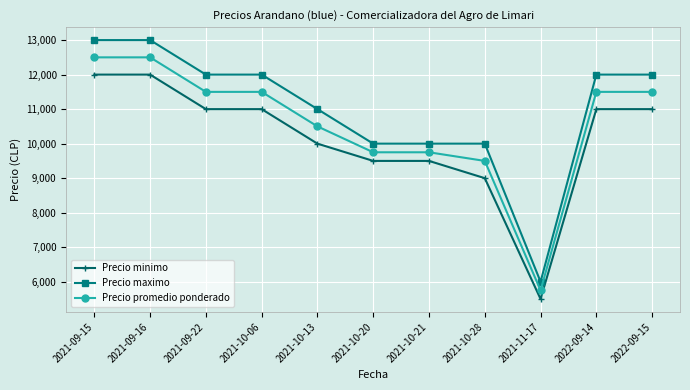

What is the difference between the highest and lowest values at 2021-10-20?

500